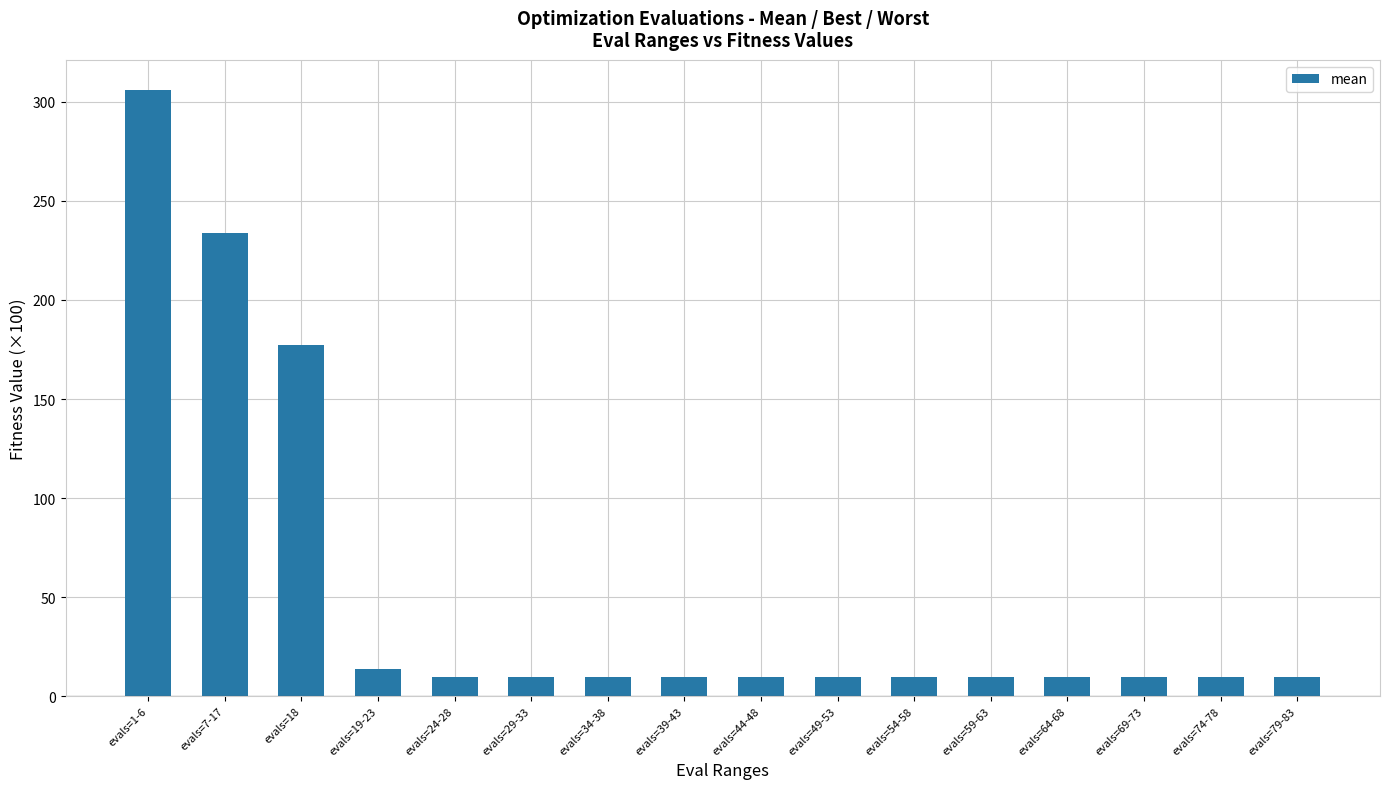

What is the minimum value shown in the chart?

9.5